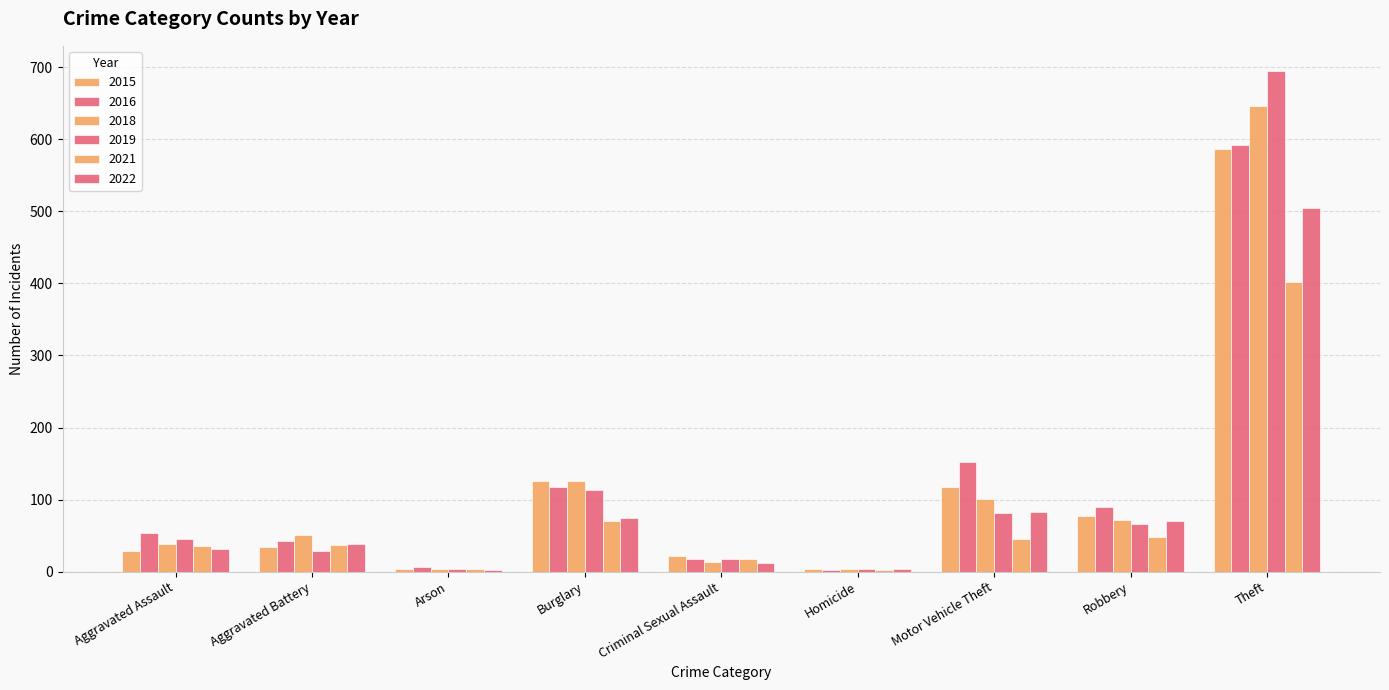

Read the 2016 value at Motor Vehicle Theft.

152